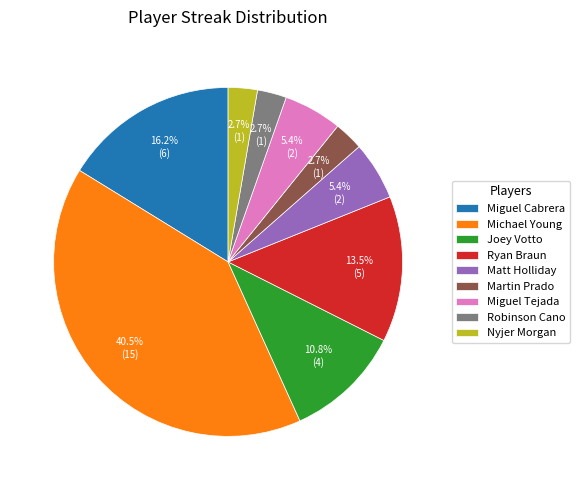

What is the largest slice in the pie chart?

Michael Young